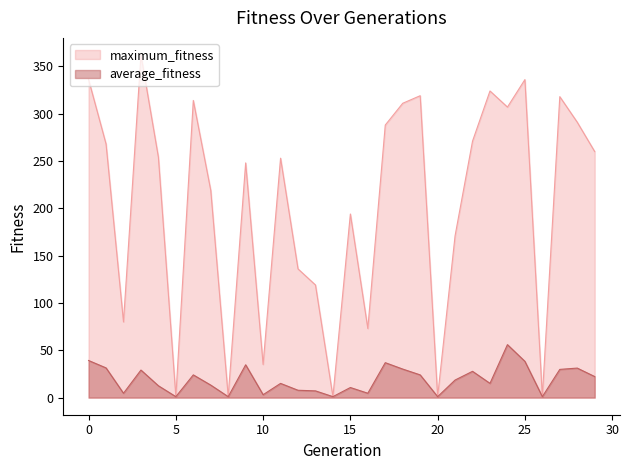

How many interior local valleys does the average_fitness series have?

9